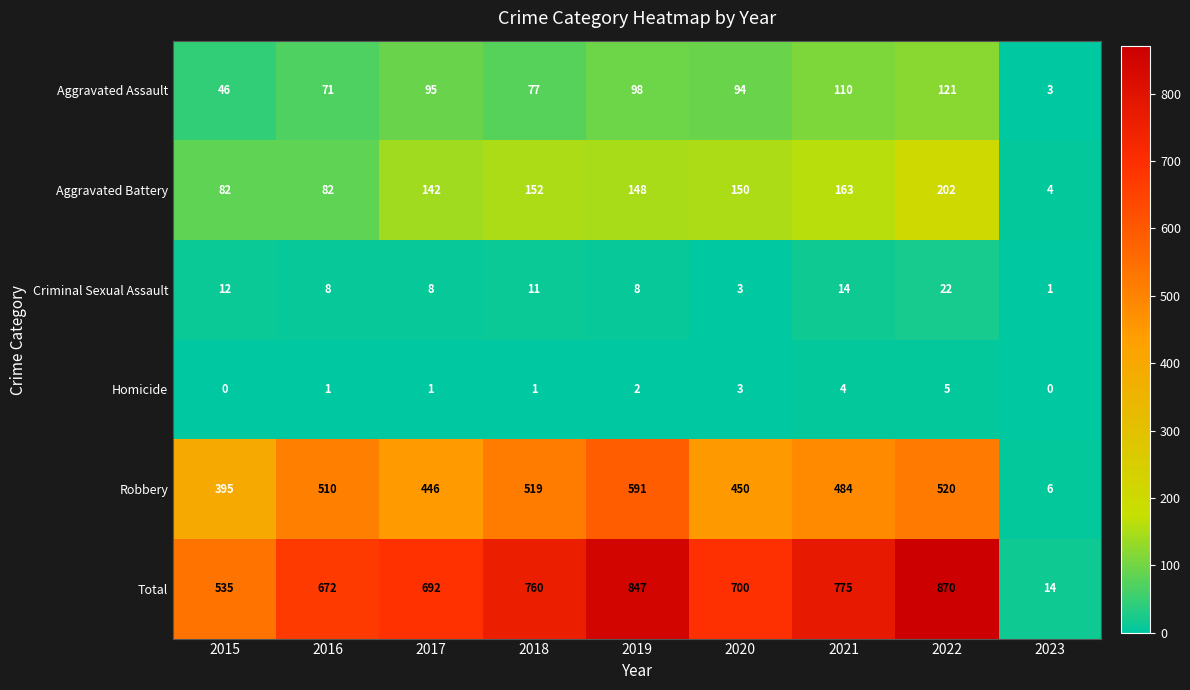

The Homicide series shows 1 at 2017. True or false?

True